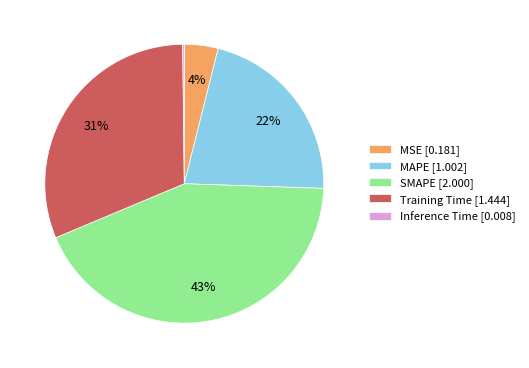

Between MAPE and SMAPE, which is larger?

SMAPE